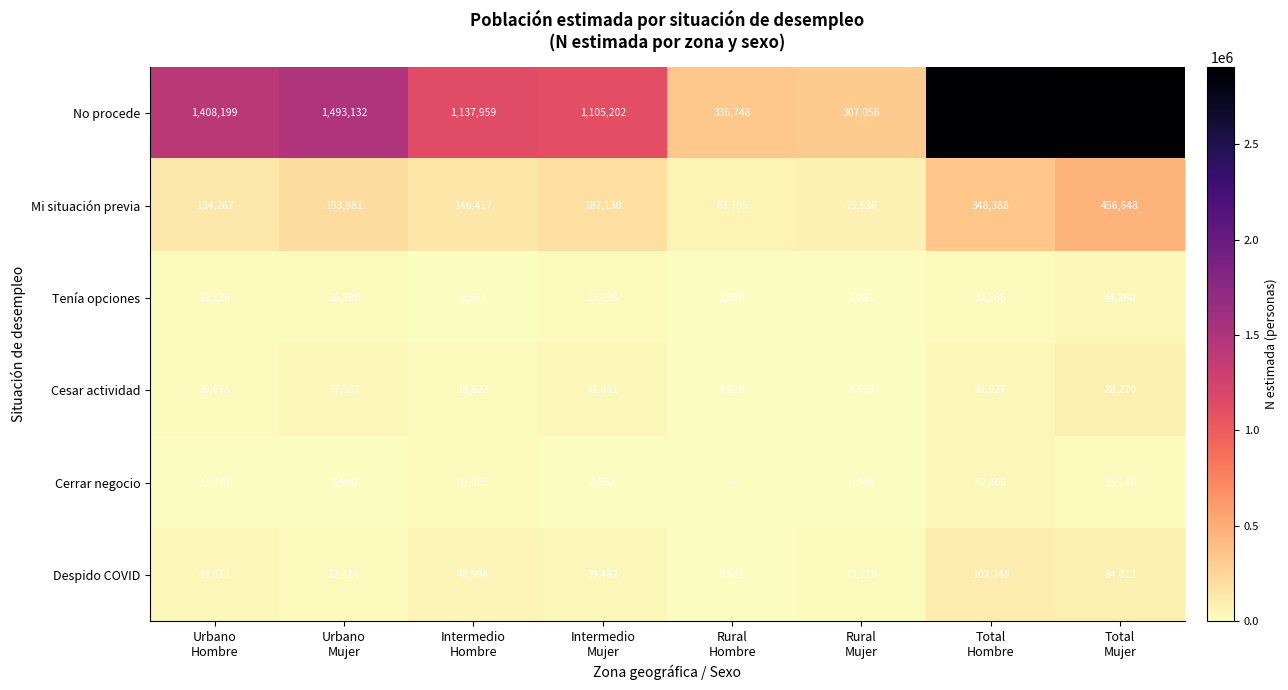

What is the average value of the Cesar actividad series?

32549